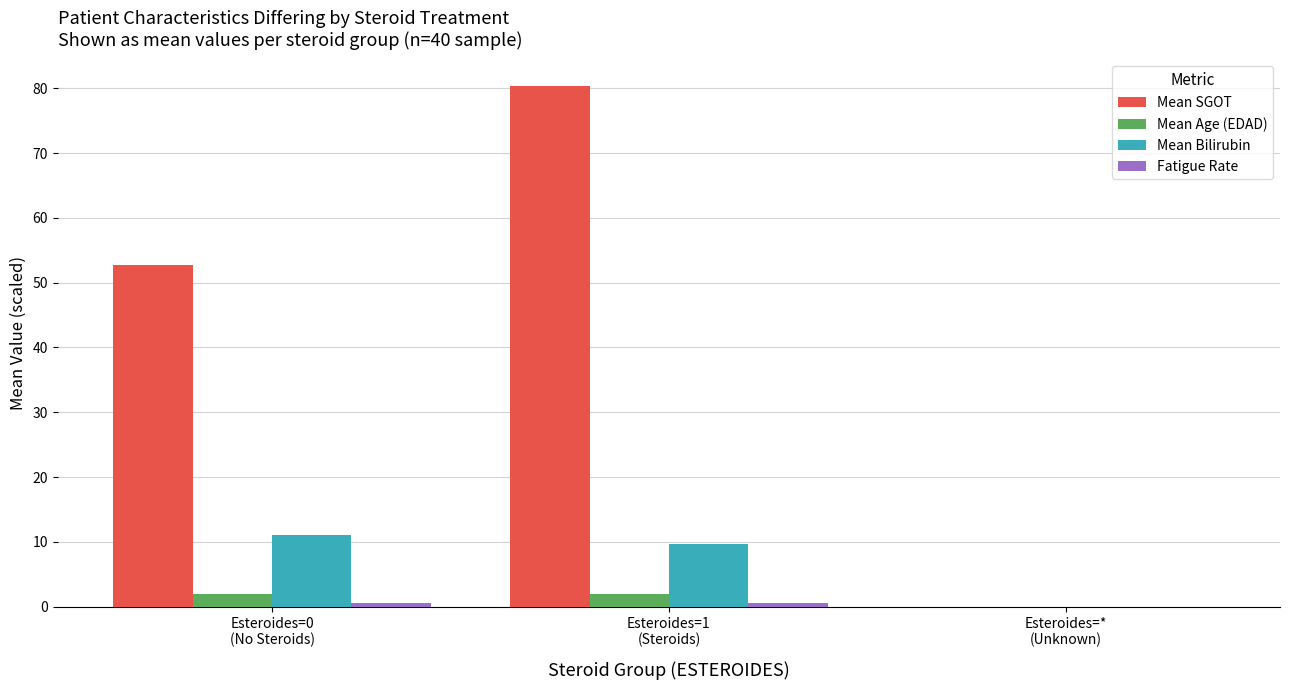

Between Esteroides=0
(No Steroids) and Esteroides=*
(Unknown), which series saw the biggest shift?

Mean SGOT